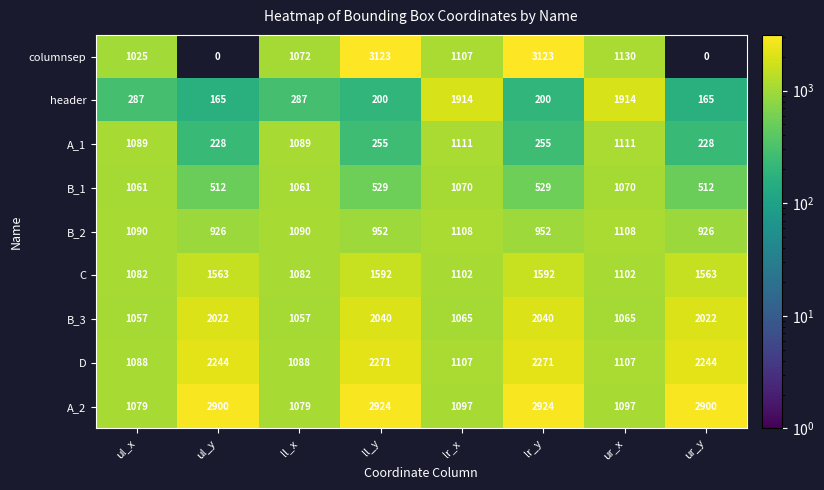

What is the difference between the highest and lowest values at lr_x?

849